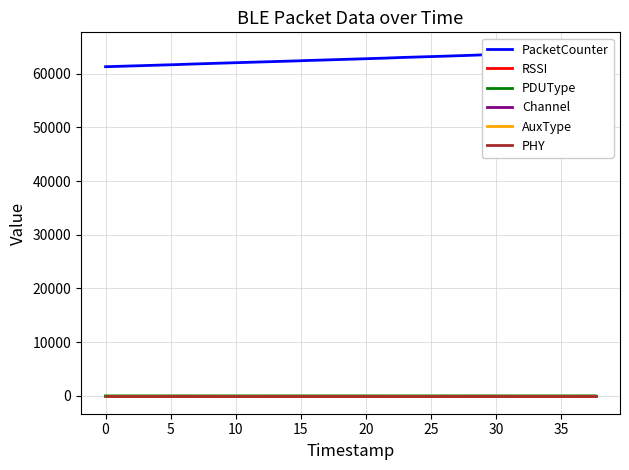

How many interior local valleys does the PDUType series have?

1